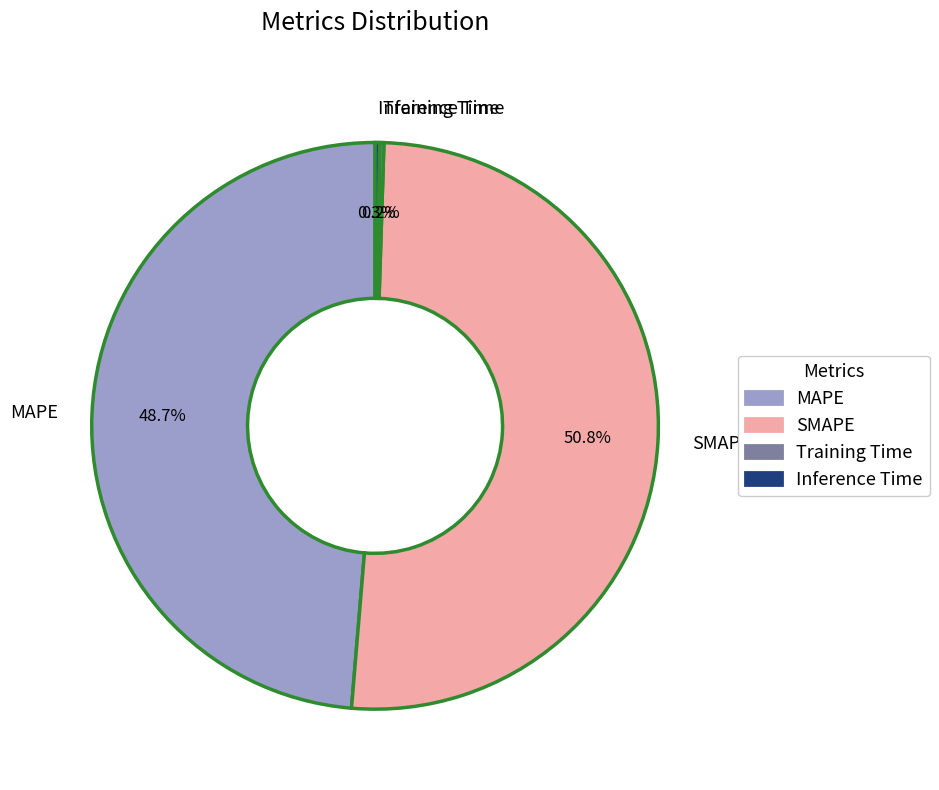

Which has a higher value, MAPE or SMAPE?

SMAPE